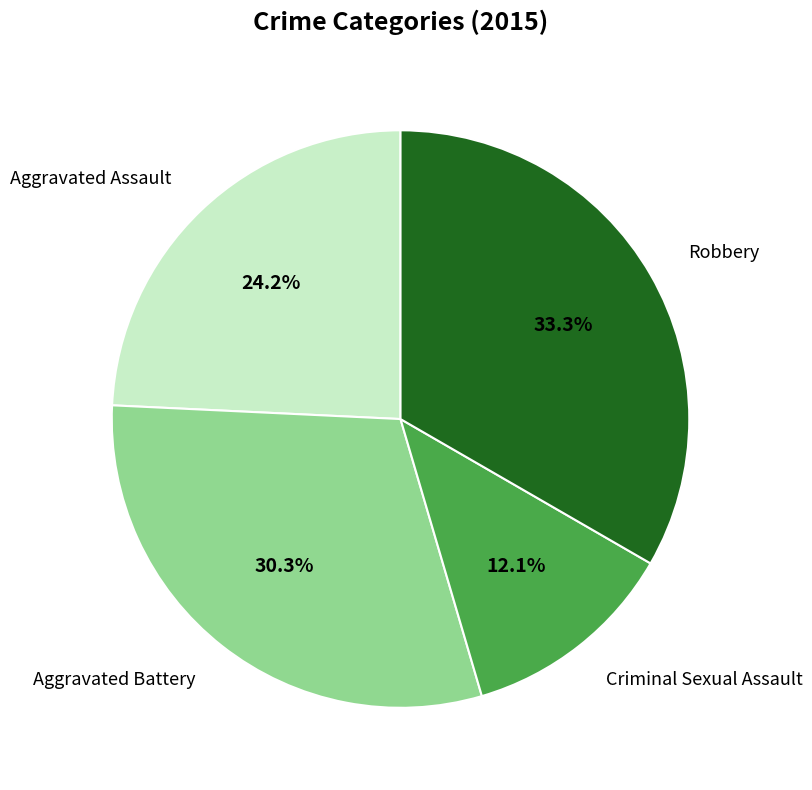

Approximately how many times larger is the value at Aggravated Assault compared to Robbery?

0.7